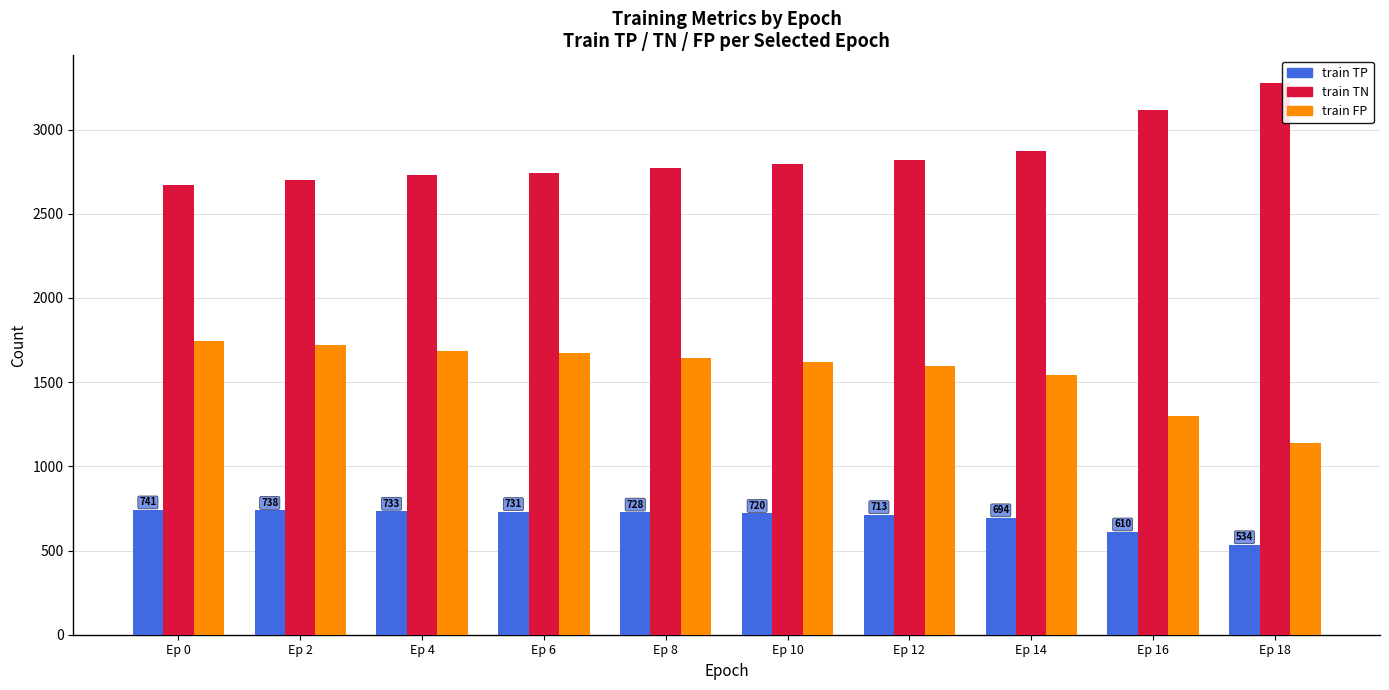

How many categories are shown in the chart?

10